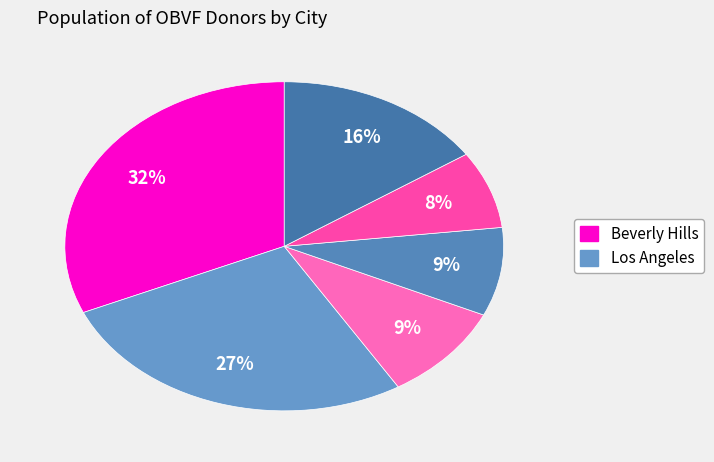

How many segments does this pie chart have?

6